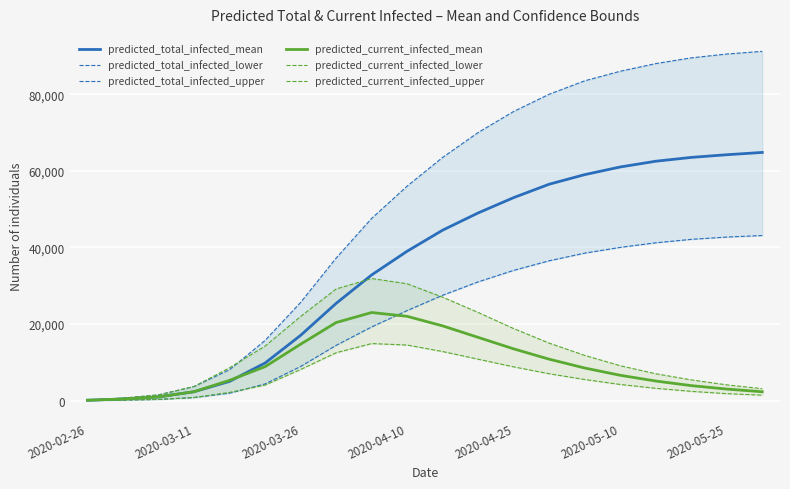

How many data points in predicted_total_infected_mean are less than 44500?

10